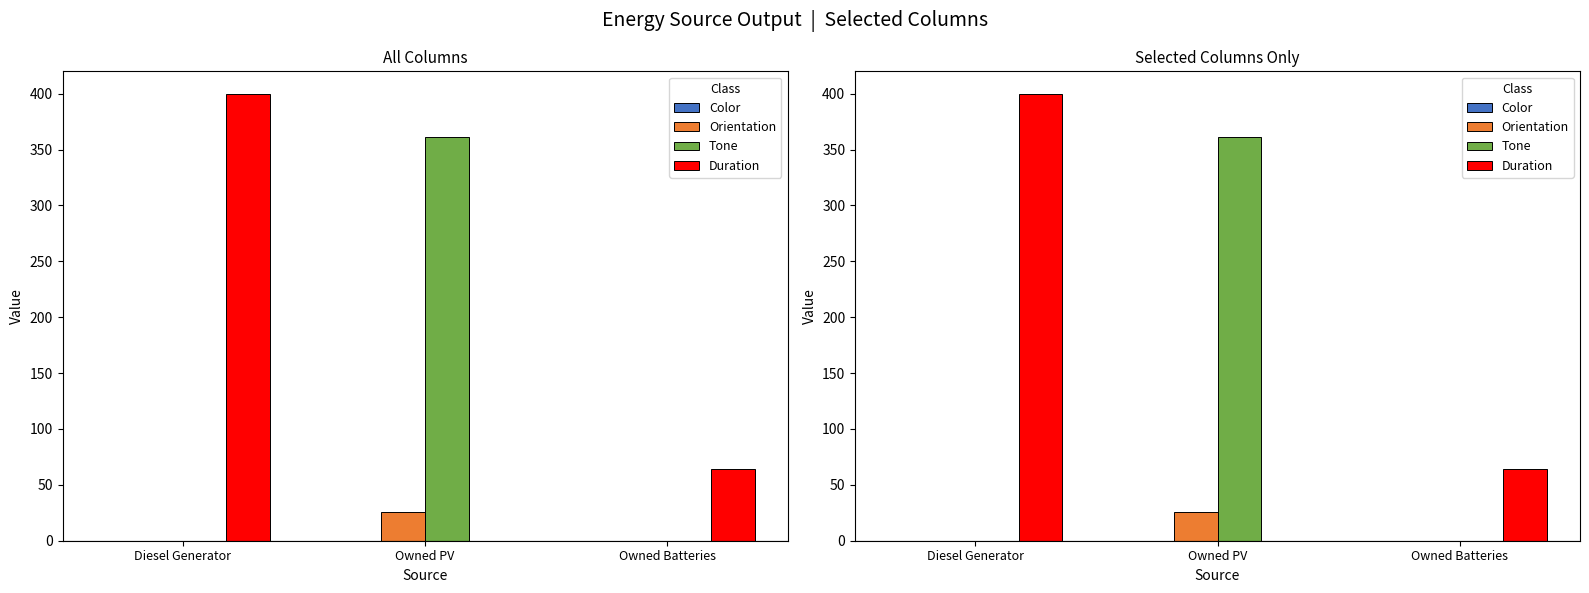

What is the spread (max minus min) of values at Diesel Generator?

400.0